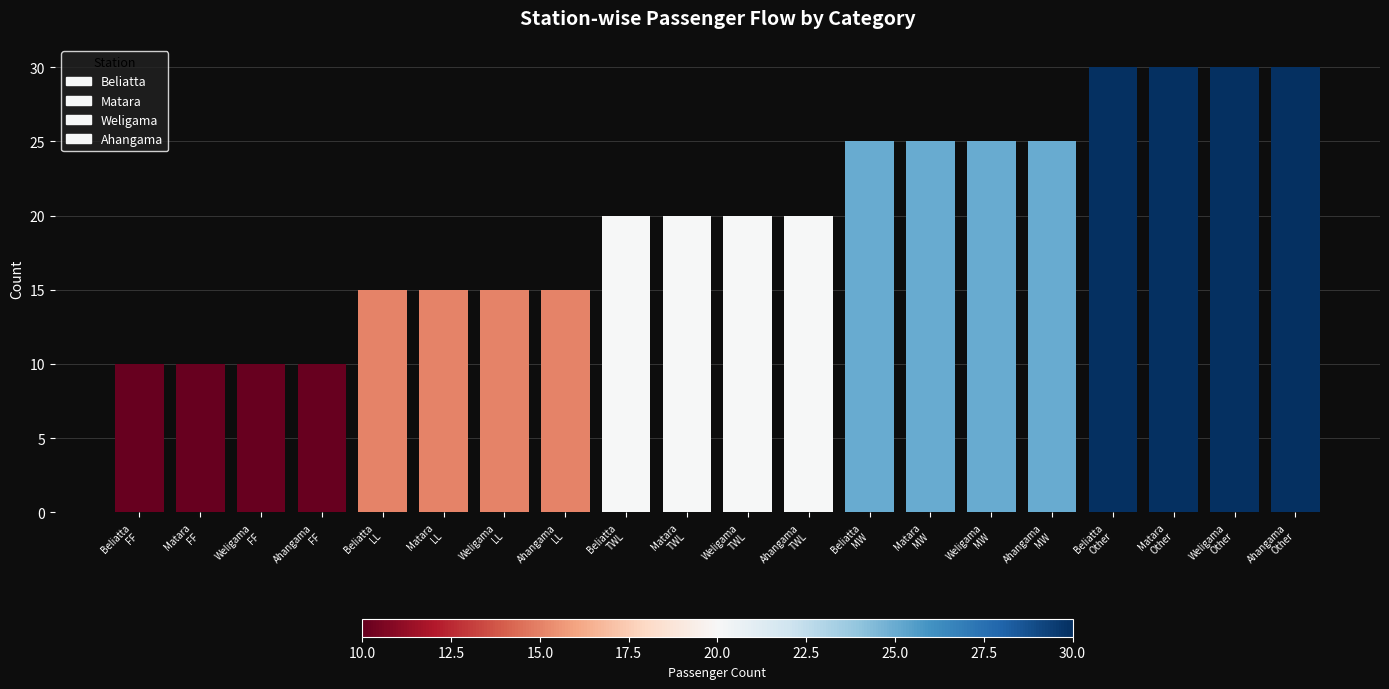

What is the difference between the values at Matara
LL and Ahangama
MW?

10